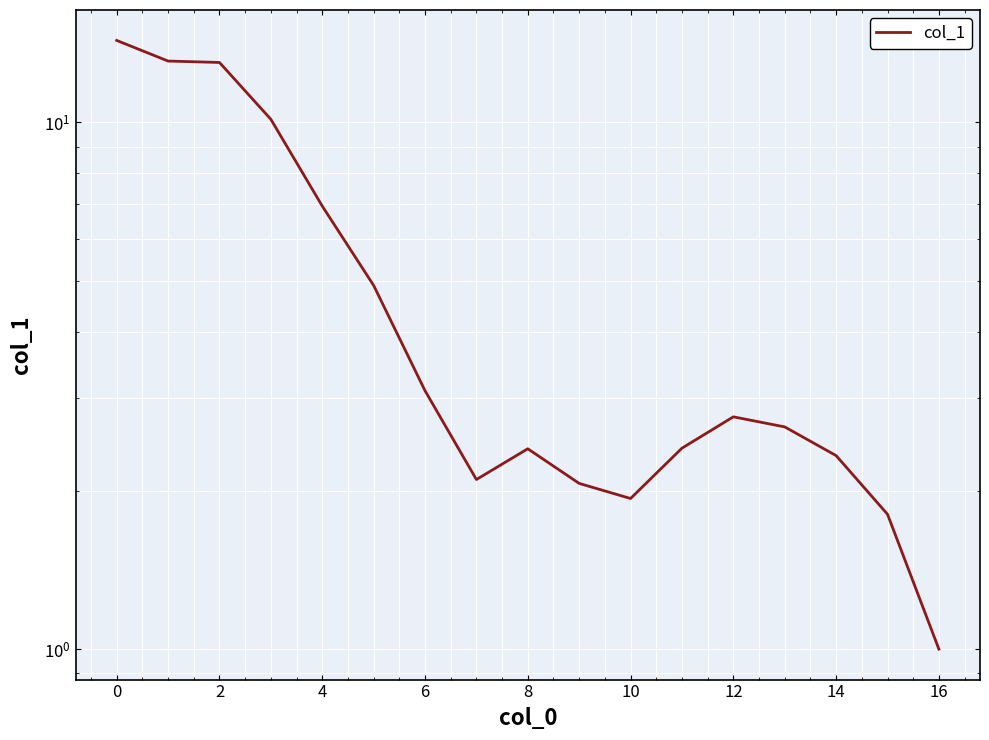

How many lines are shown in the chart?

1